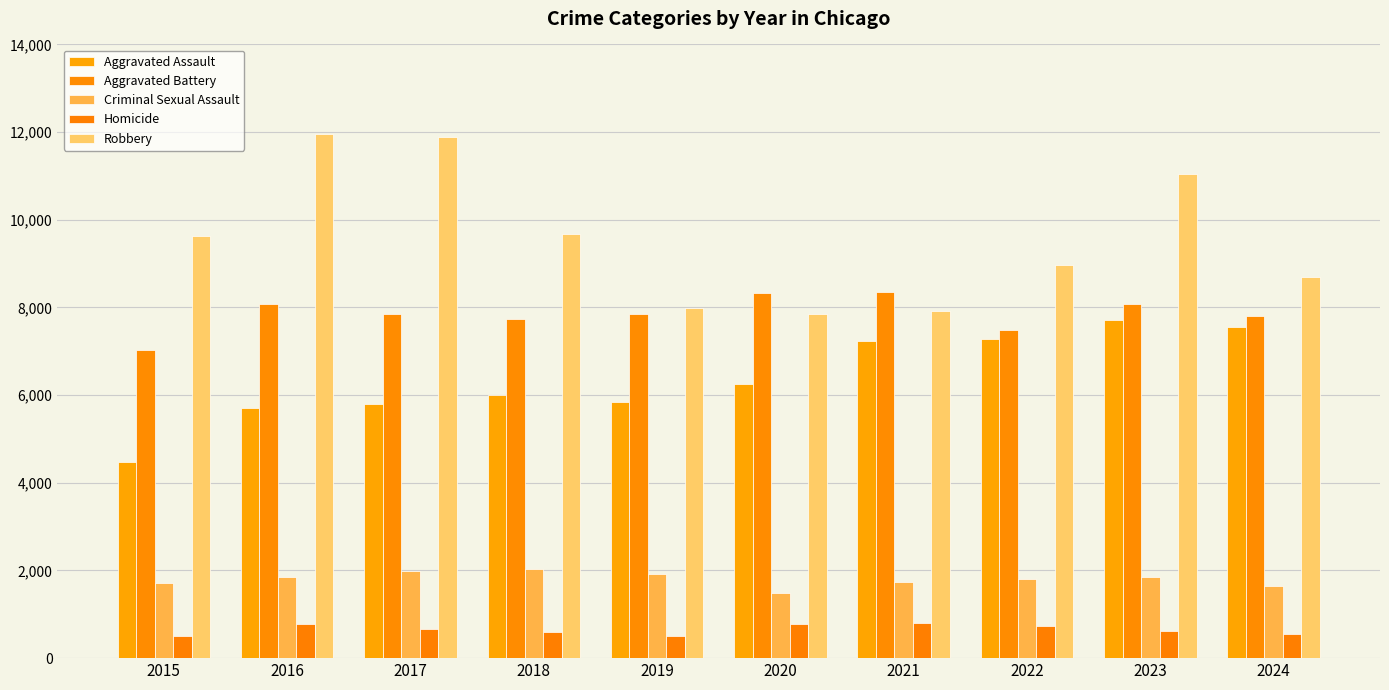

At which category is the sum across all series the highest?

2023